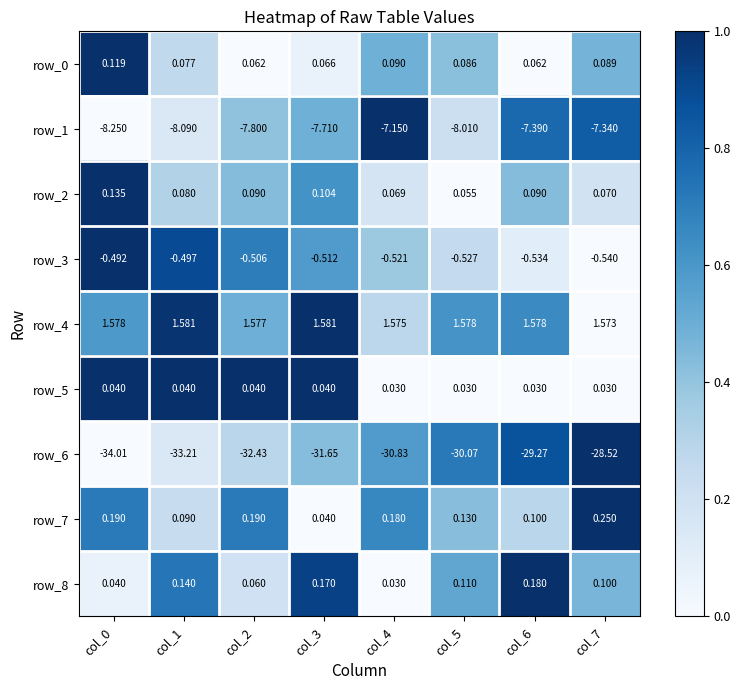

How many distinct data groups are displayed?

9